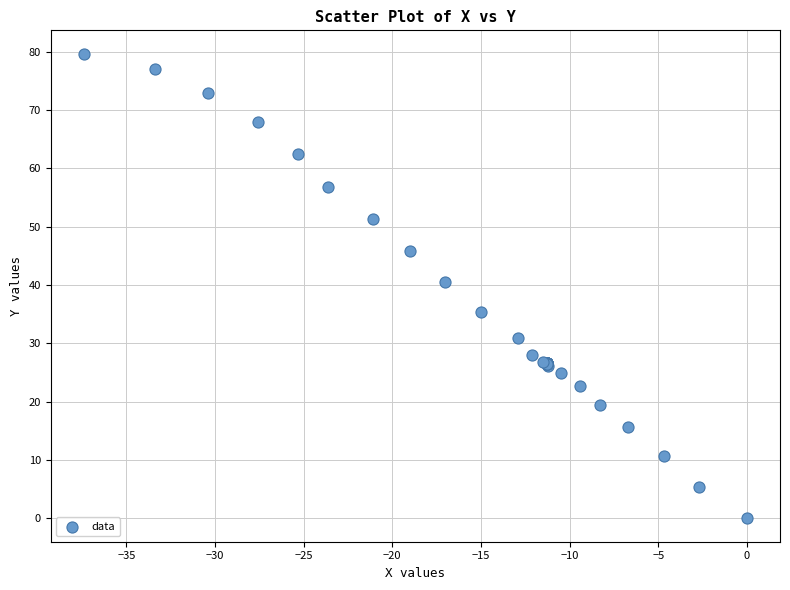

What Y value in the scatter plot is closest to 39?

40.5